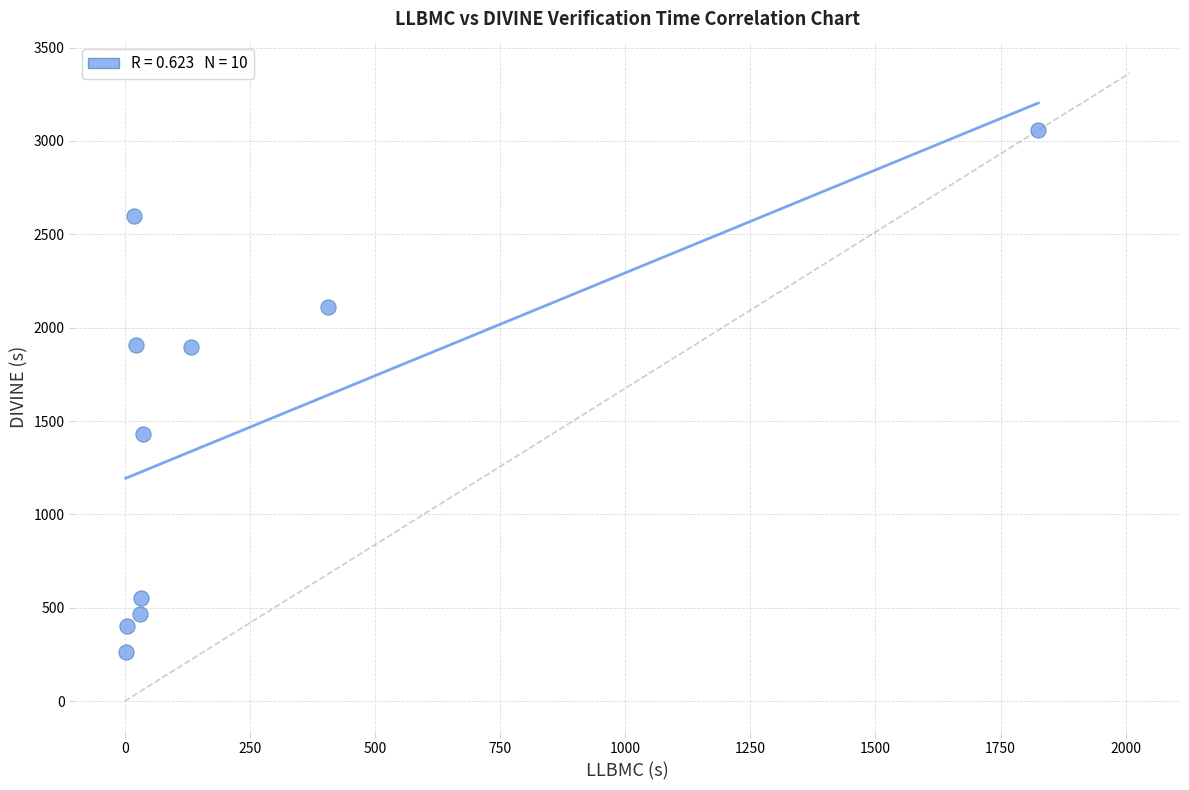

What is the range of X values (max minus min)?

1823.5